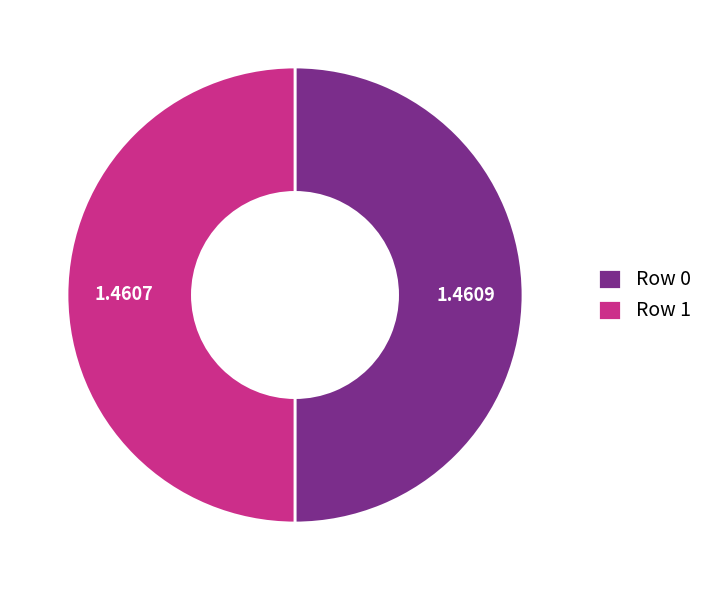

Approximately how many times larger is the value at Row 1 compared to Row 0?

1.0